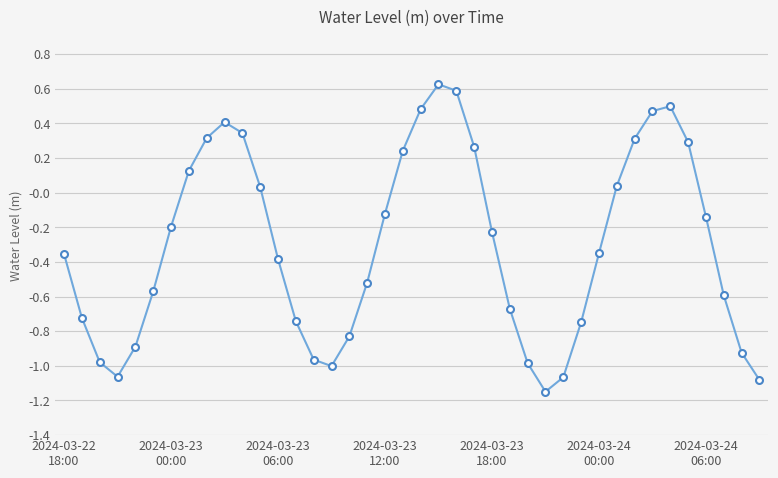

How many data points does each series have?

40